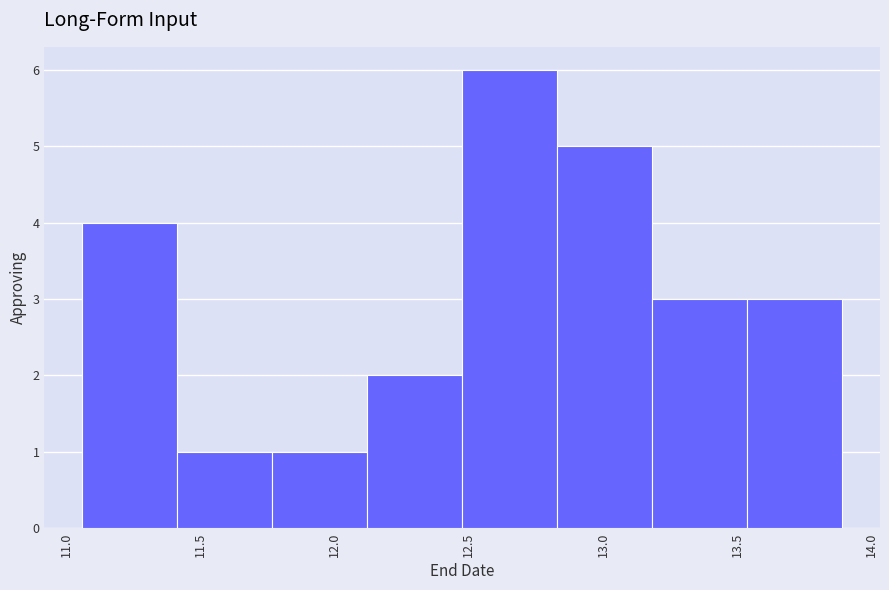

Over which range of the x-axis is the bar tallest?

12.50 to 12.85